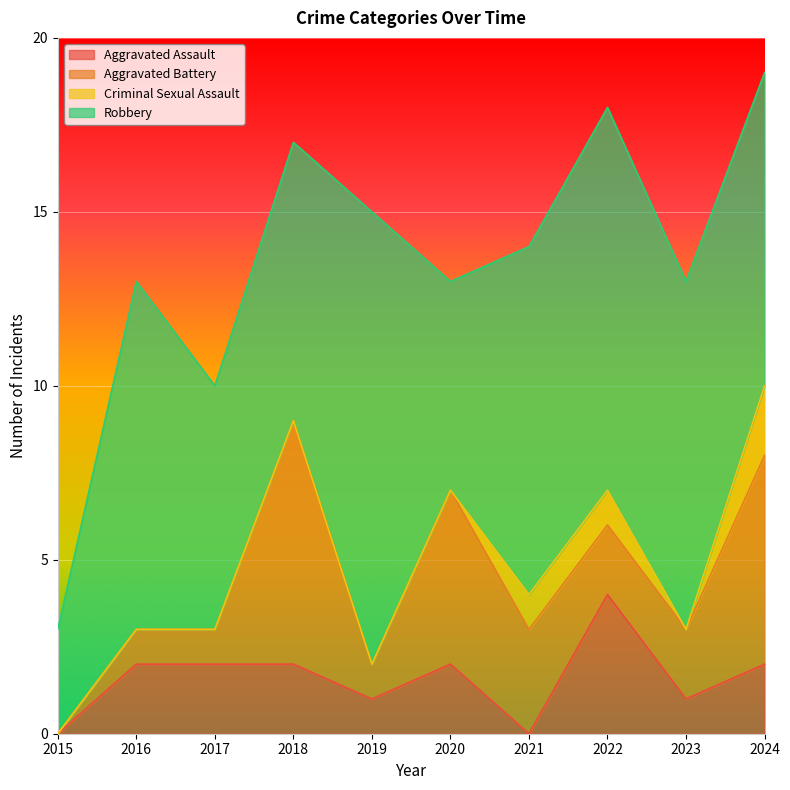

Does the chart display data point markers on the line(s)?

No